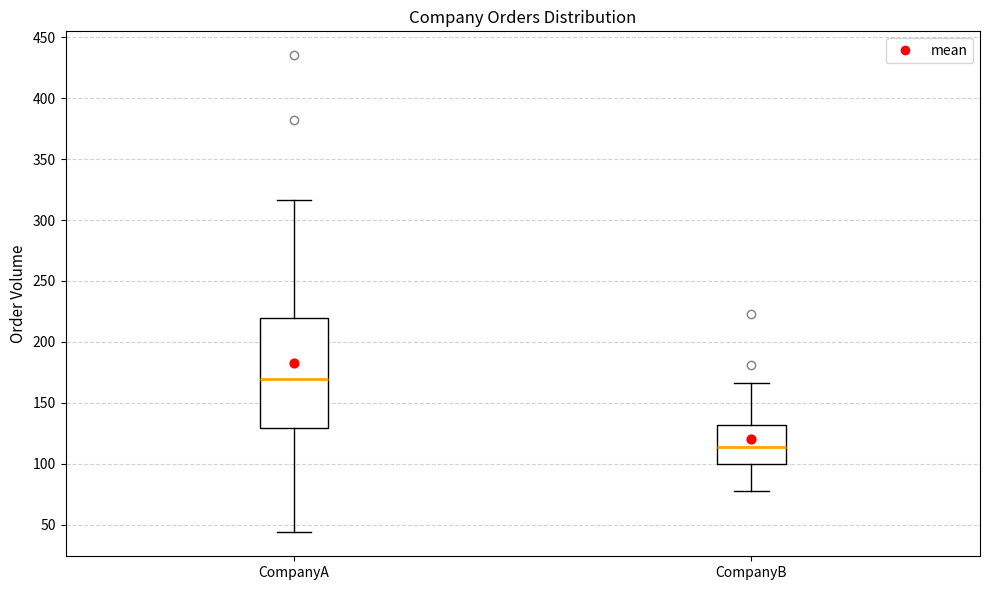

Comparing the boxes themselves (not the whiskers), which one is the tallest?

CompanyA